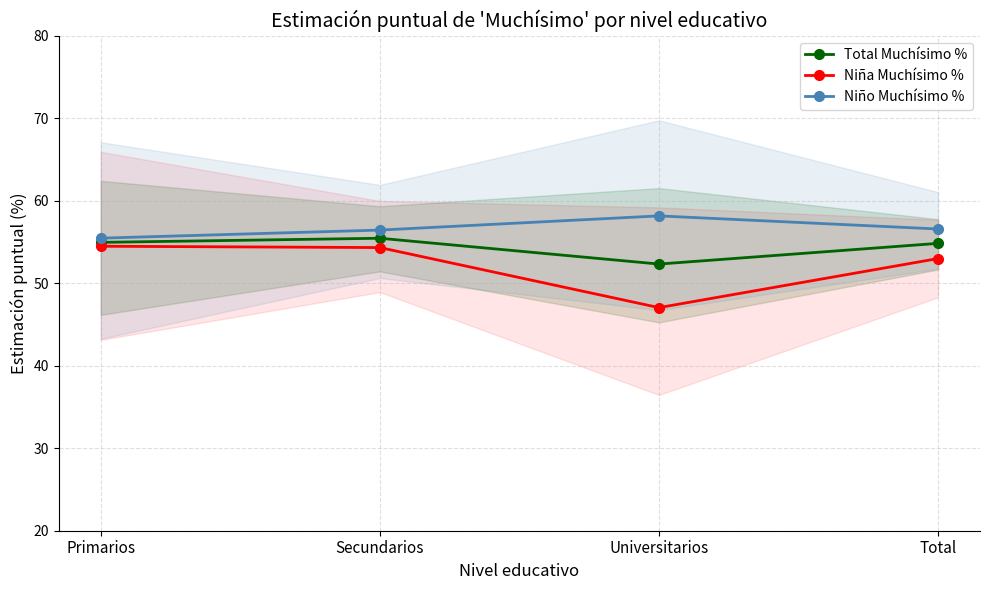

Which series has the largest range (max minus min)?

Niña Muchísimo %